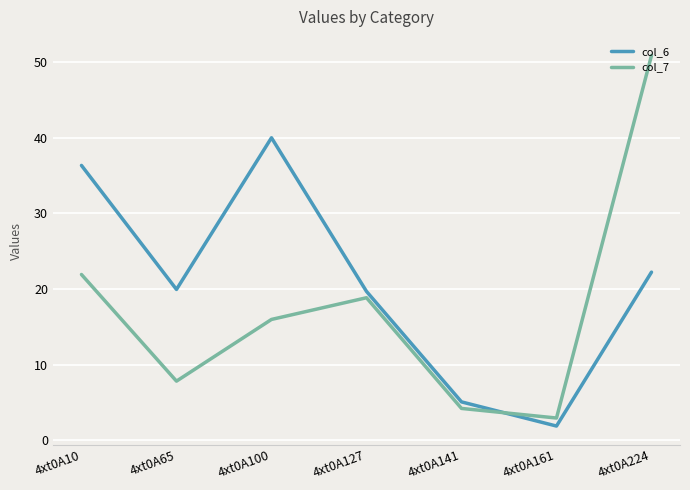

Is this an area chart (filled region under the line)?

No